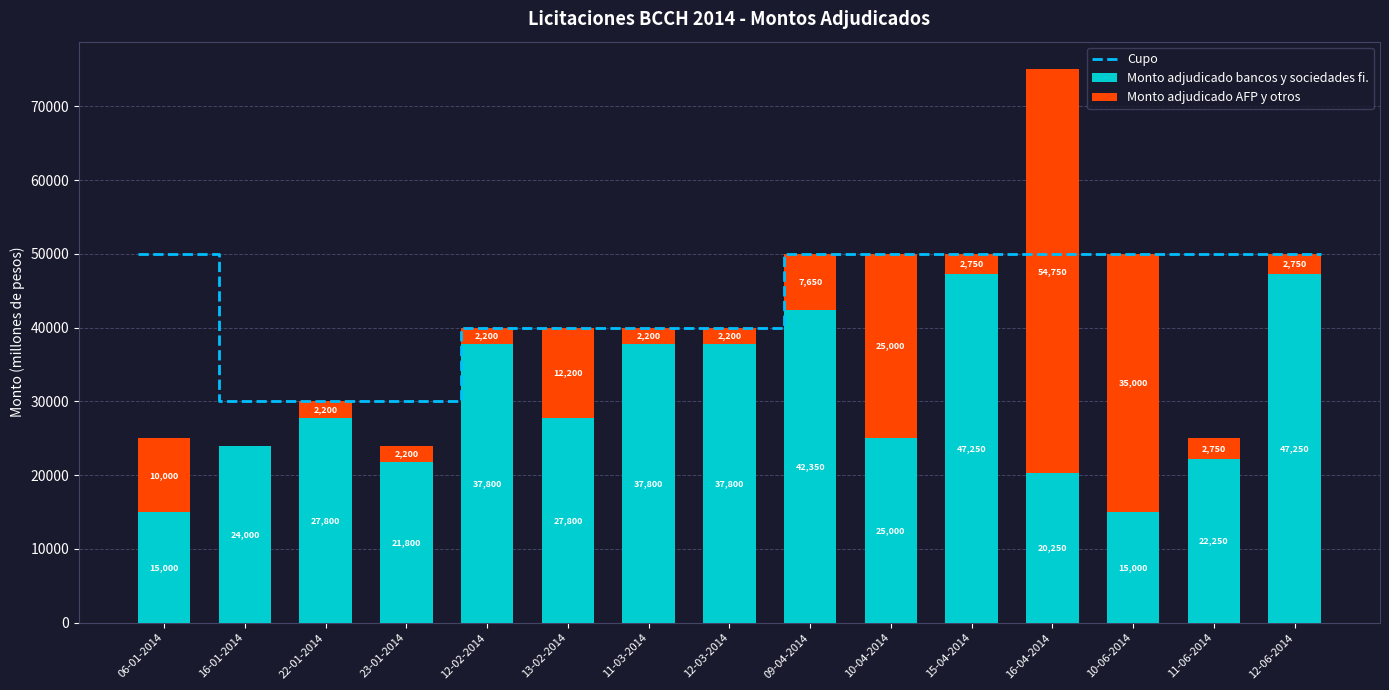

What is the approximate value of Monto adjudicado AFP y otros at 12-06-2014?

2750